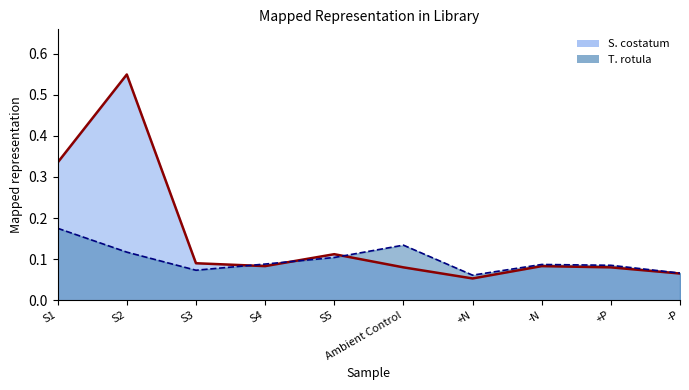

At which label is T. rotula closest to 0?

+N